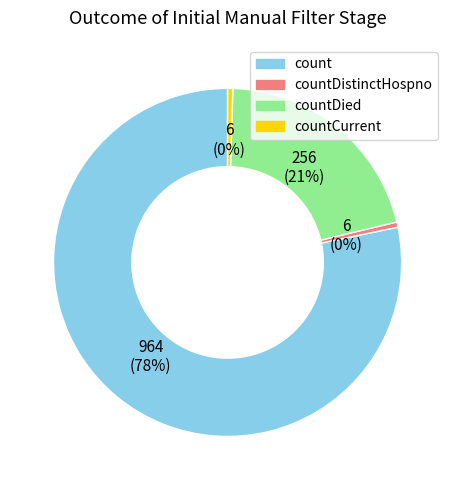

Count the number of slices in the pie.

4